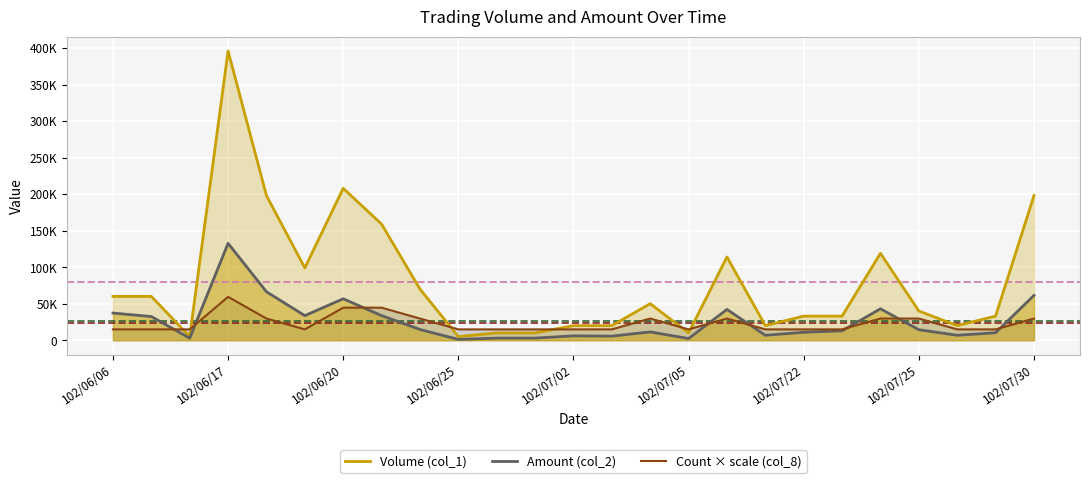

What are all the series names shown in the legend?

Volume (col_1), Amount (col_2), Count × scale (col_8)